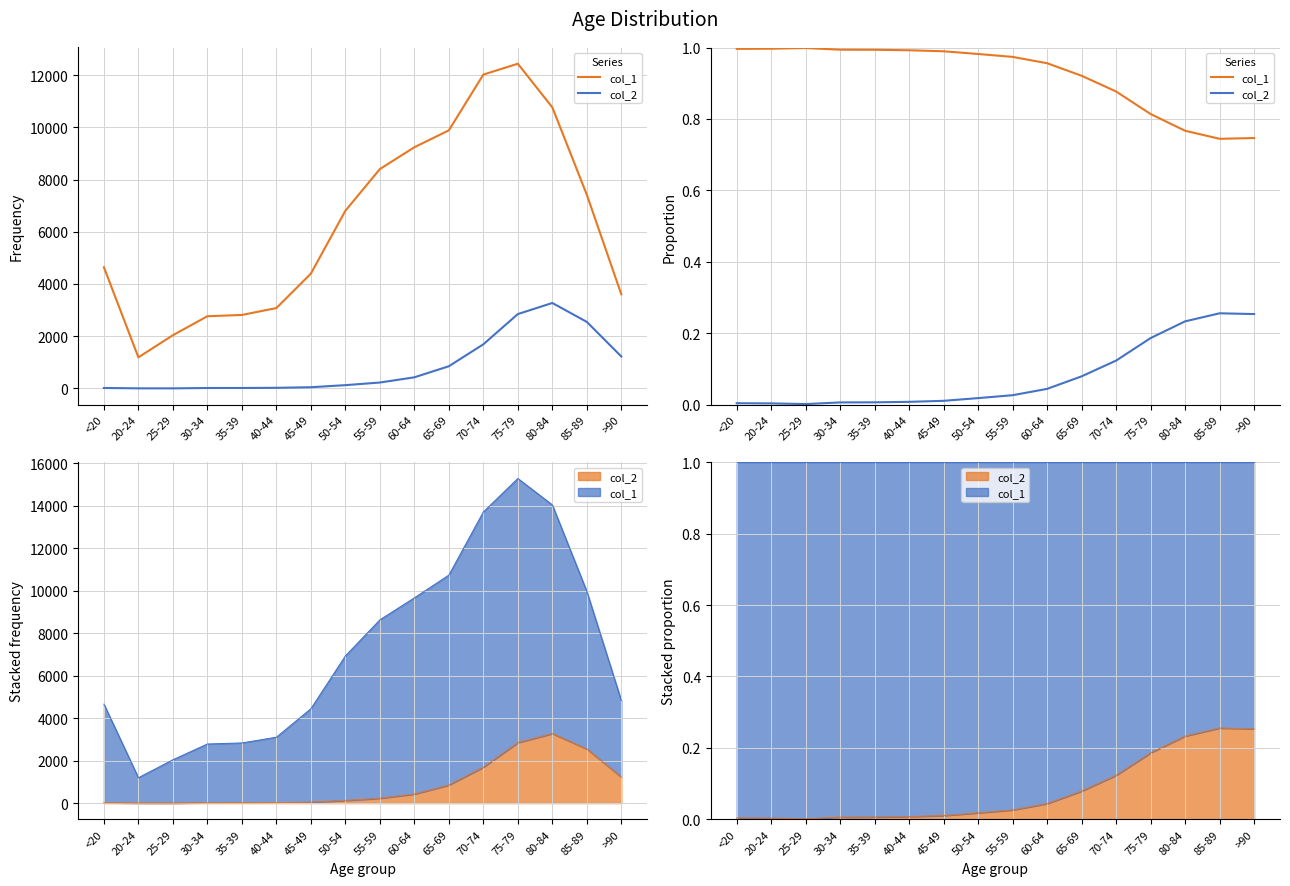

What is the value of the col_2 point at the 16th from the left?

0.3